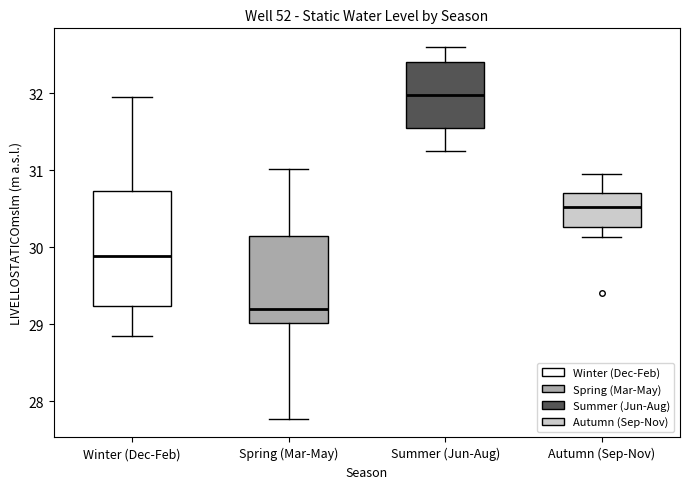

Comparing the boxes themselves (not the whiskers), which one is the tallest?

Winter (Dec-Feb)